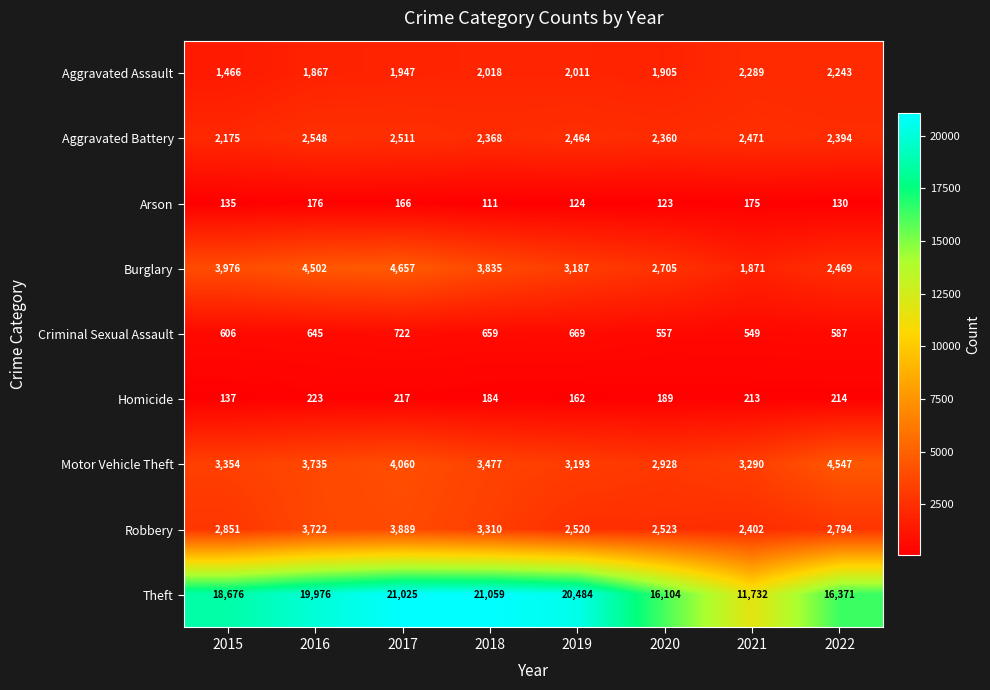

At 2021, list the series in order from largest to smallest.

Theft, Motor Vehicle Theft, Aggravated Battery, Robbery, Aggravated Assault, Burglary, Criminal Sexual Assault, Homicide, Arson